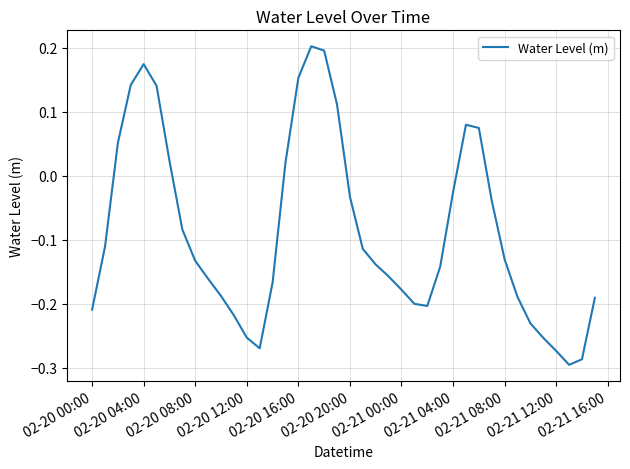

How many positive values are there?

12